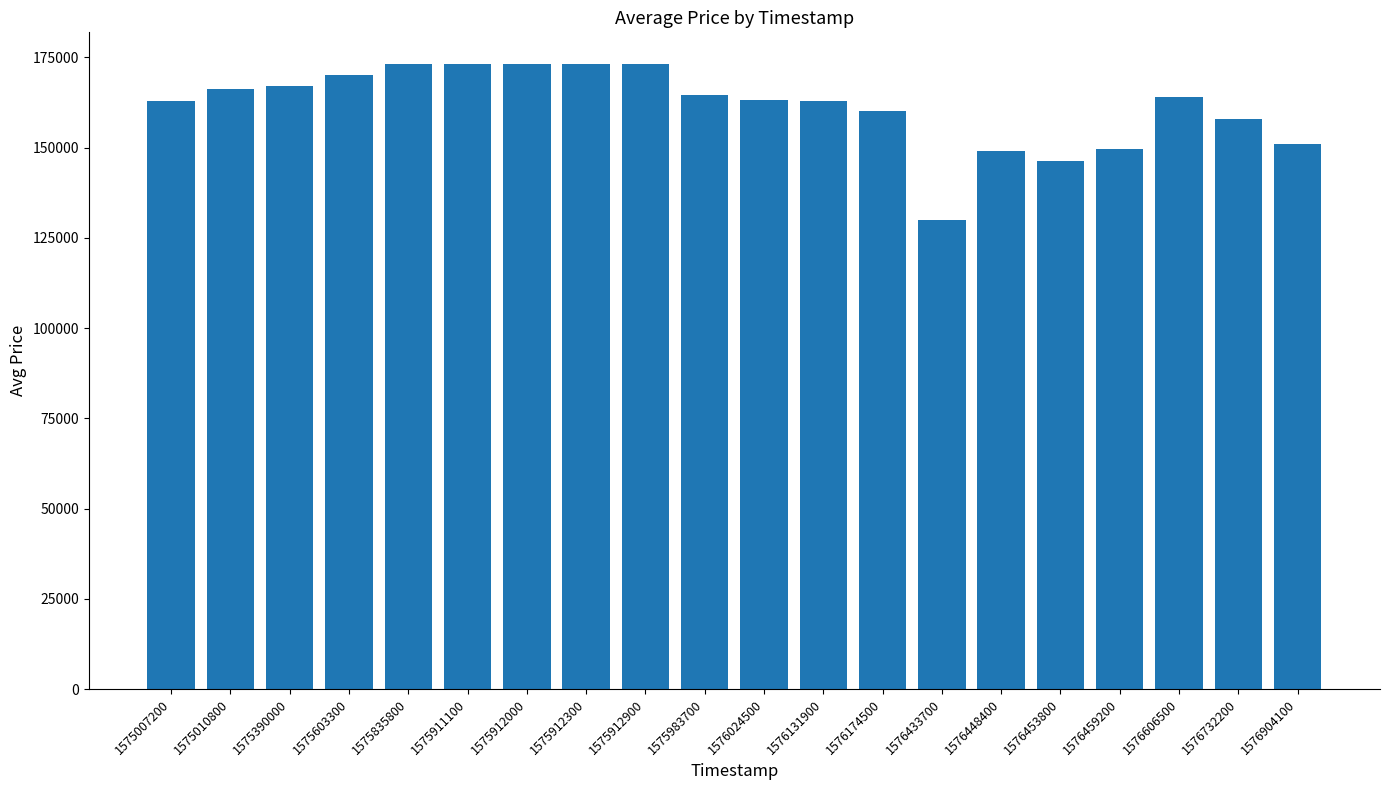

What is the greatest value displayed?

173268